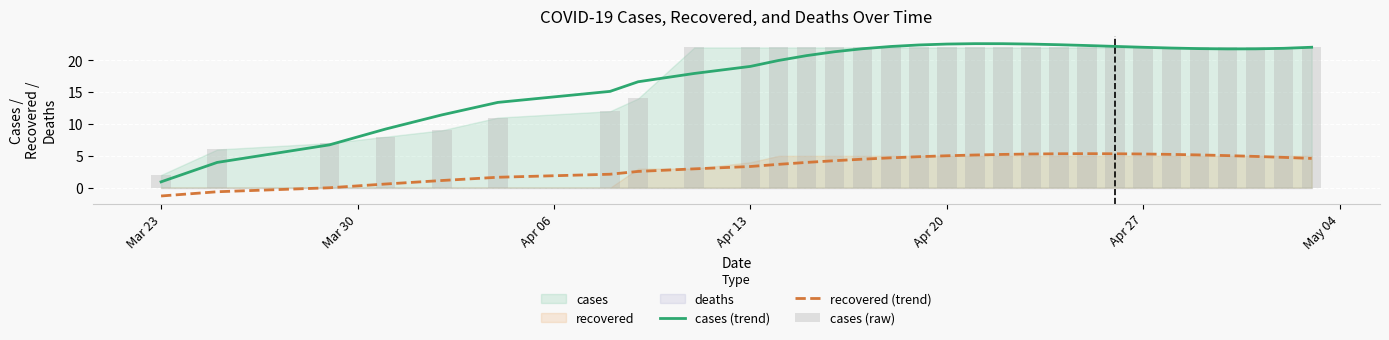

Which series has the largest range (max minus min)?

cases (trend)